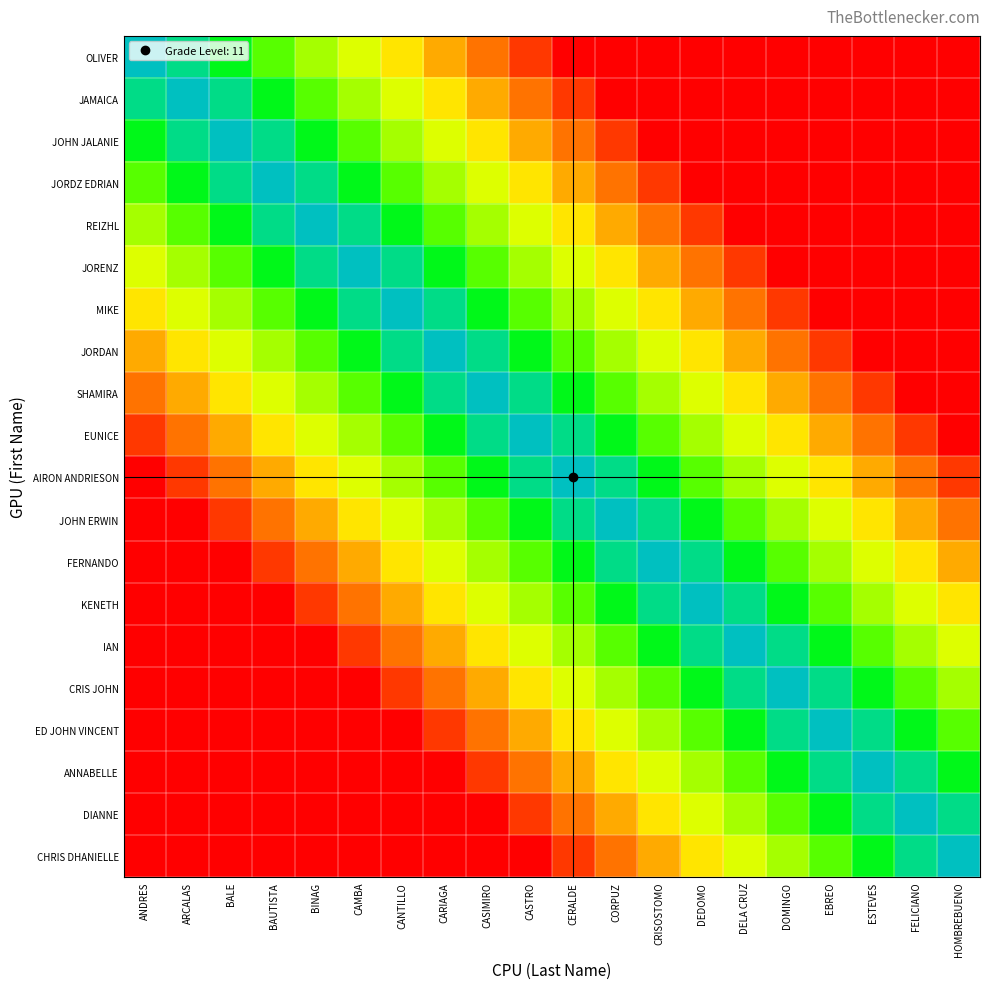

At which category is the sum across all series the highest?

CASTRO